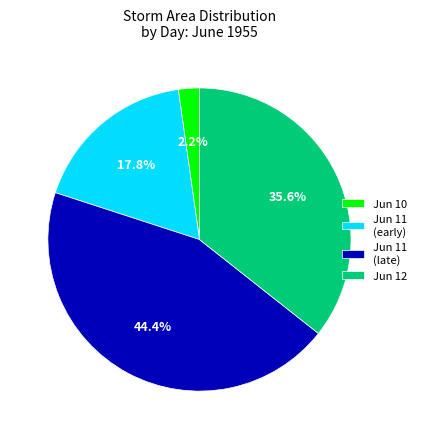

How many segments does this pie chart have?

4